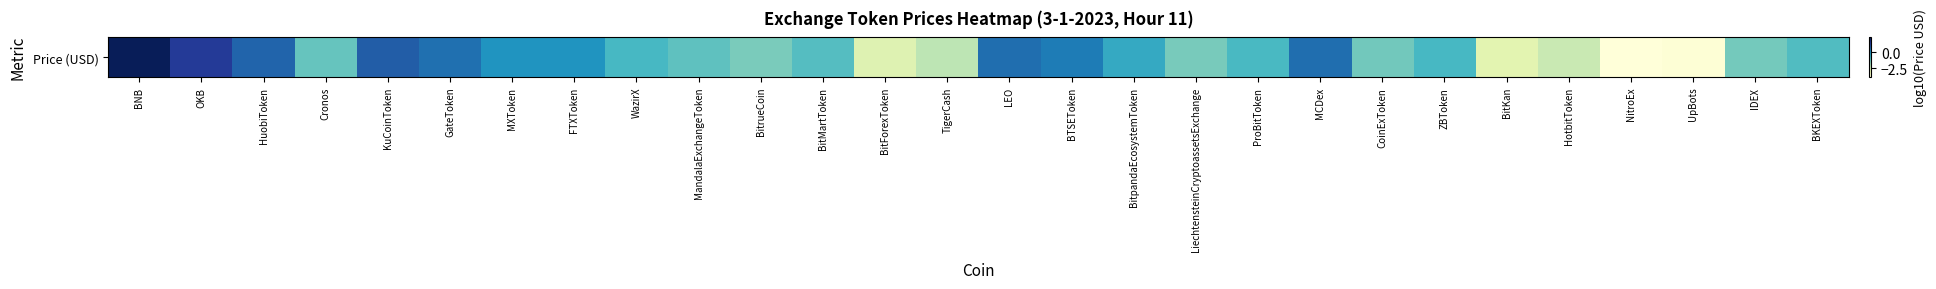

Which has a higher value, Cronos or LEO?

LEO